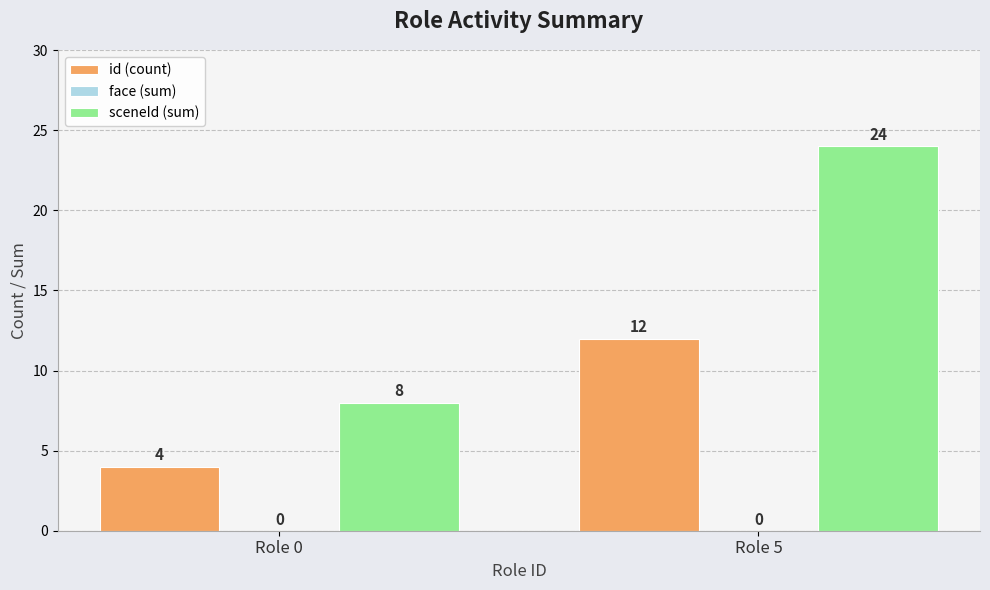

List the labels in order of sceneId (sum) value, largest first.

Role 5, Role 0